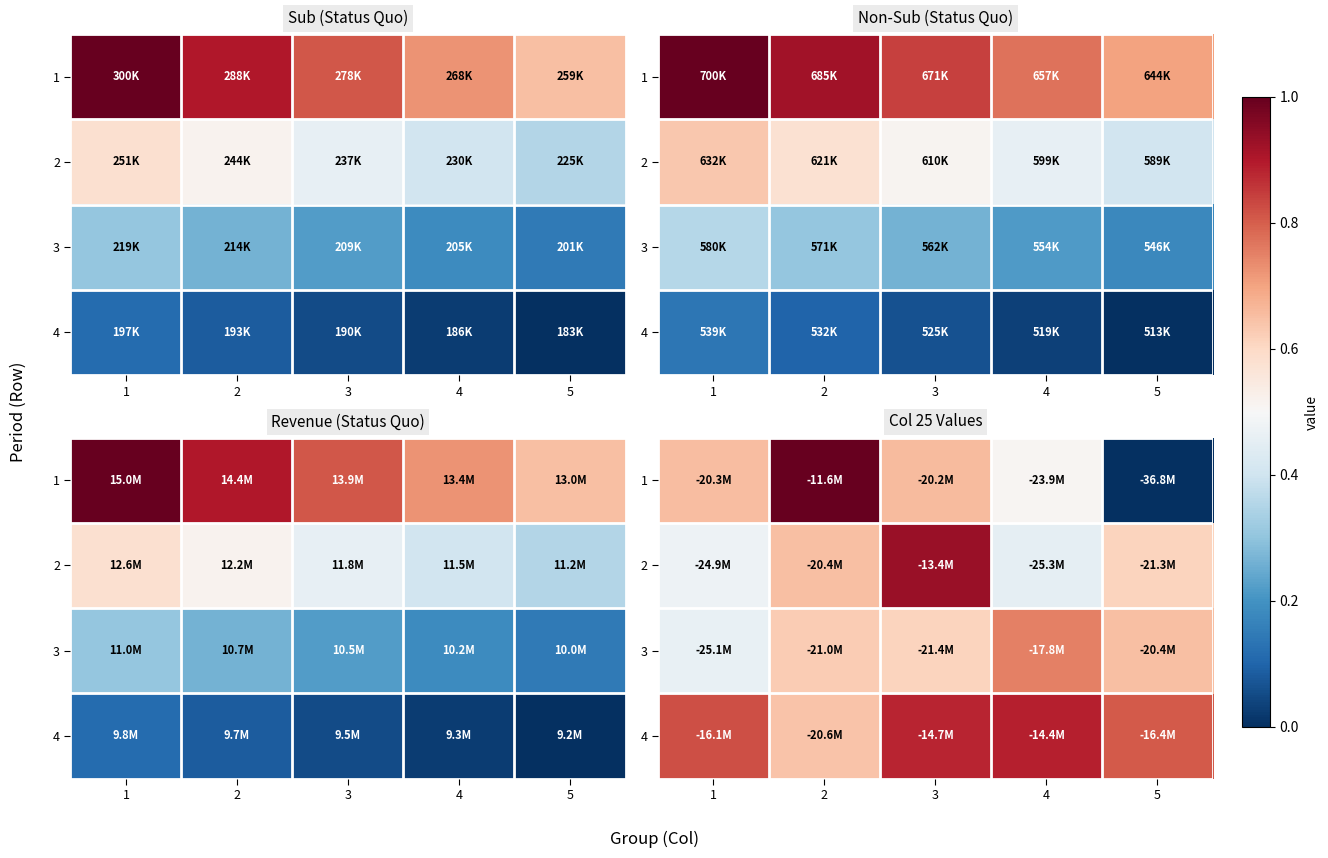

List the series in order of their peak value, lowest first.

3, 4, 2, 1